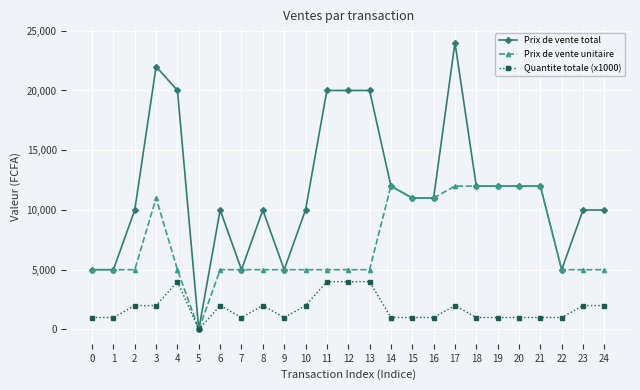

Does the chart display data point markers on the line(s)?

Yes